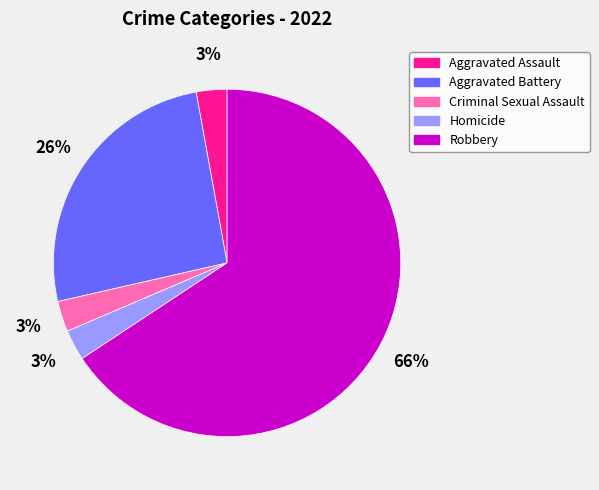

Which category has the biggest portion of the pie?

Robbery